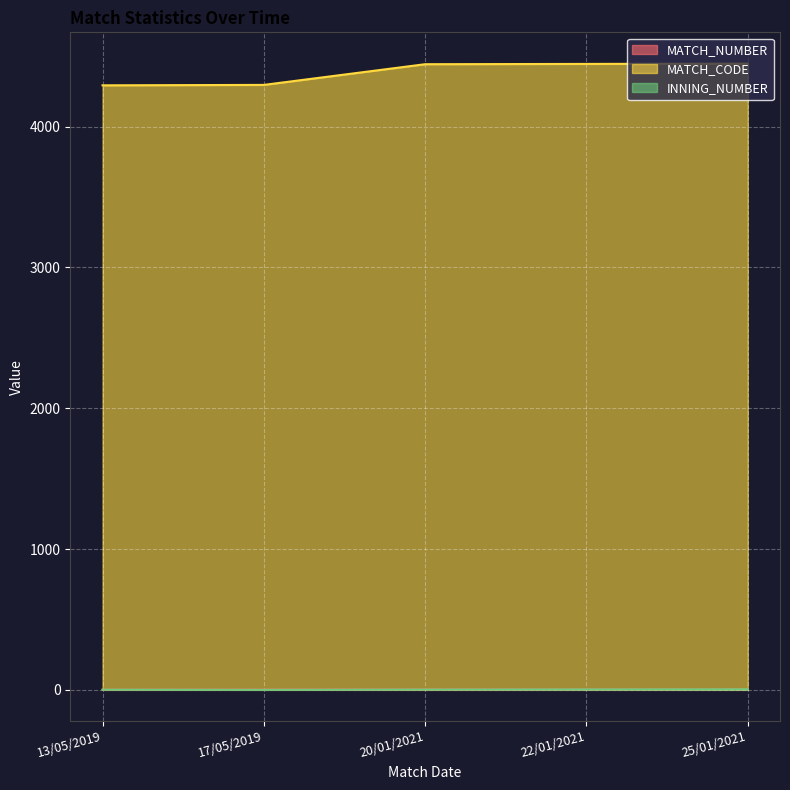

At which category does the chart reach its peak across all series?

25/01/2021